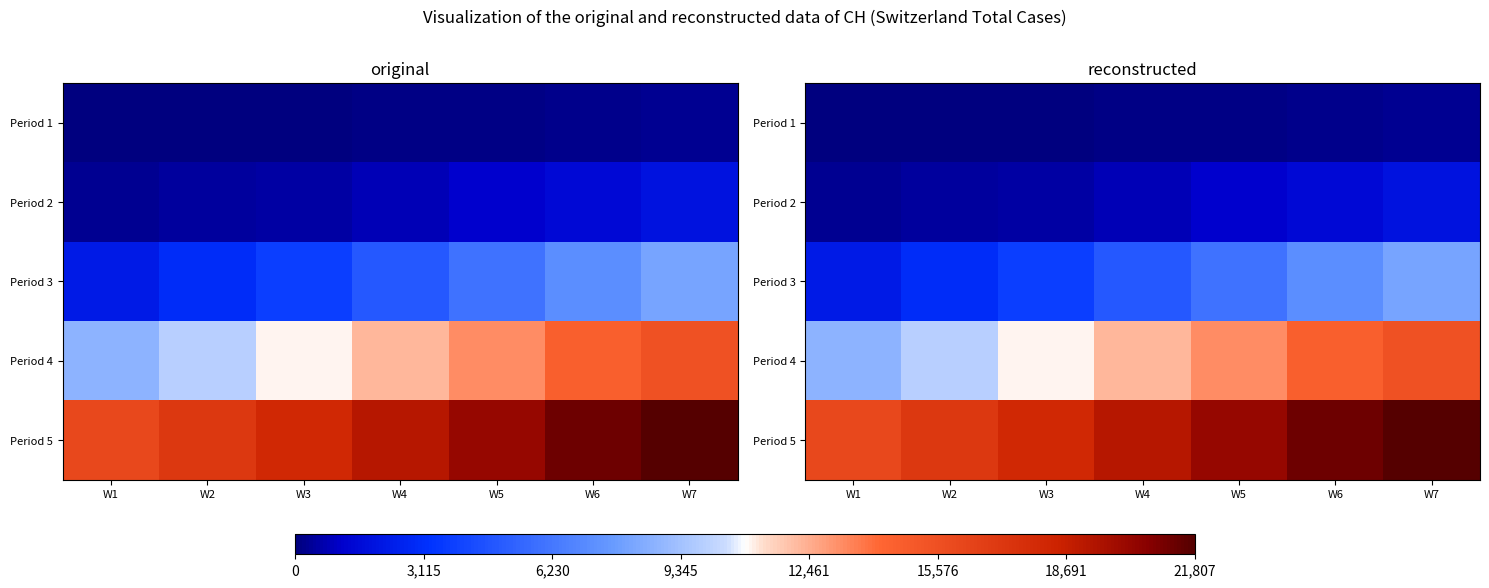

List the series in order of their peak value, lowest first.

Period 1, Period 2, Period 3, Period 4, Period 5